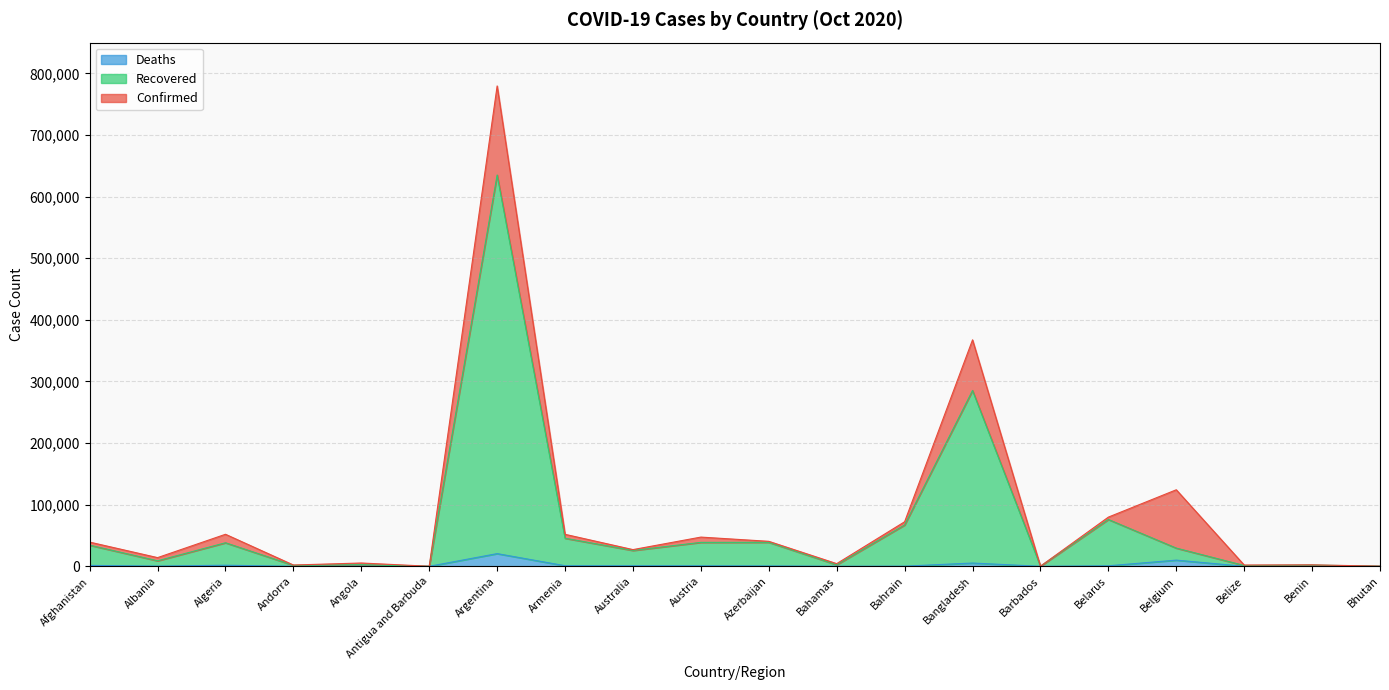

True or false: Confirmed has a value of 22544 at Afghanistan.

False